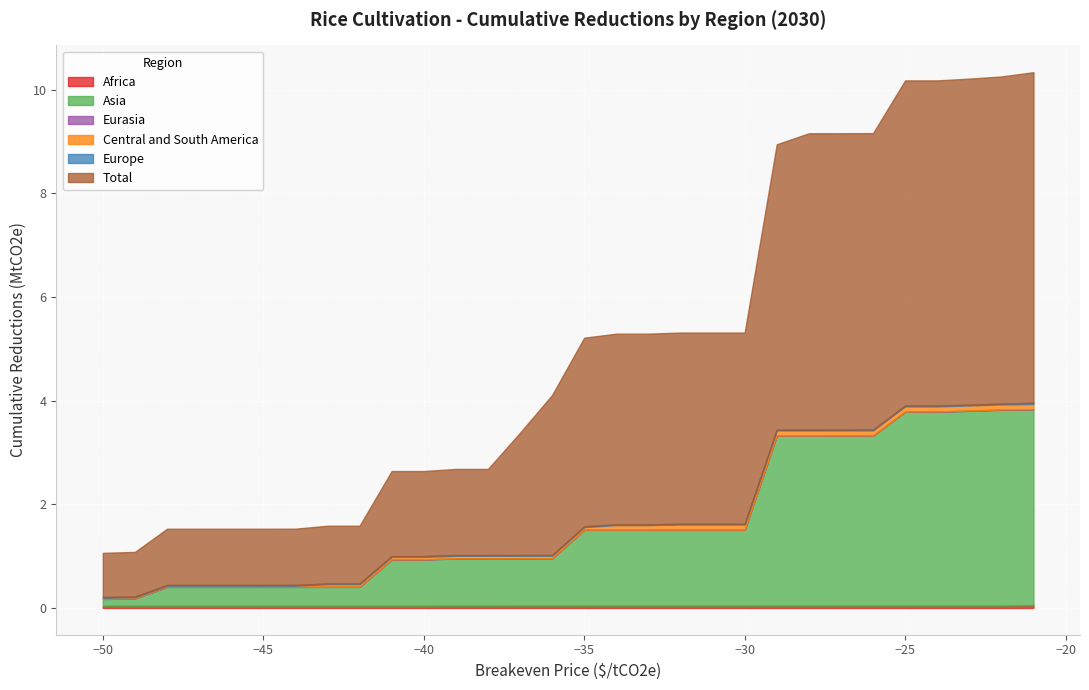

Does the chart display data point markers on the line(s)?

No